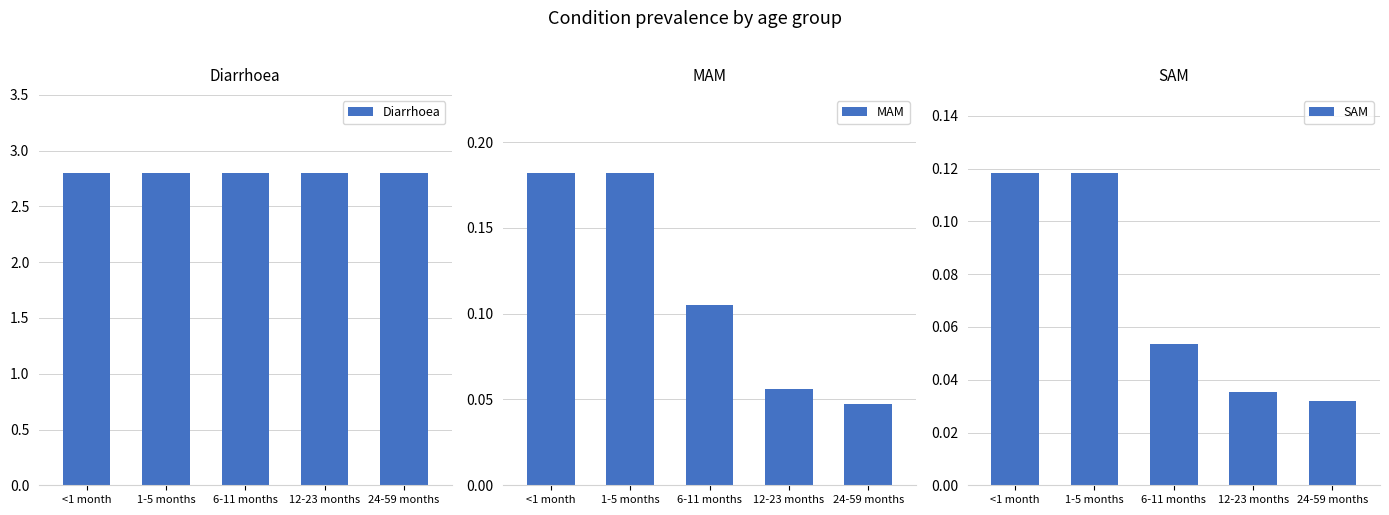

Where is Diarrhoea nearest to the value 2?

<1 month